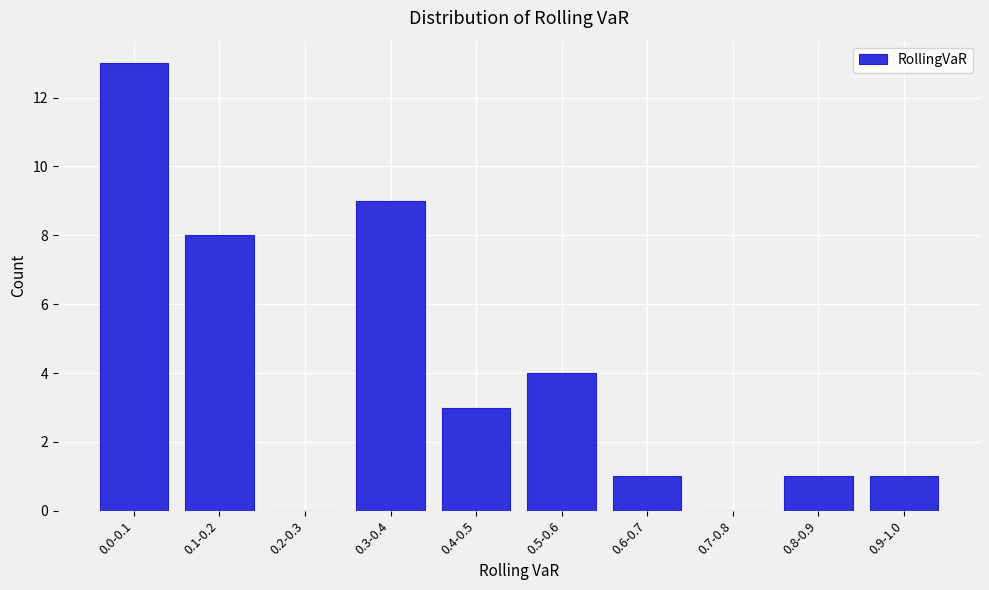

Reading right to left, transcribe all the data shown in this chart.

0.9-1.0=1	0.8-0.9=1	0.7-0.8=0	0.6-0.7=1	0.5-0.6=4	0.4-0.5=3	0.3-0.4=9	0.2-0.3=0	0.1-0.2=8	0.0-0.1=13